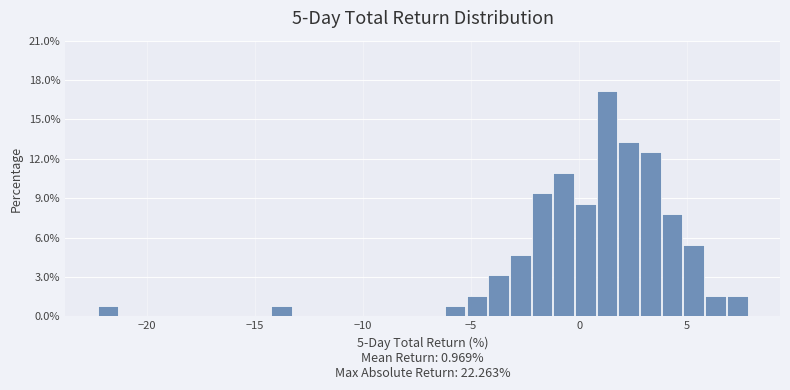

Around what value on the x-axis is the tallest bar? Give the approximate position of its centre, as read against the axis.

1.5